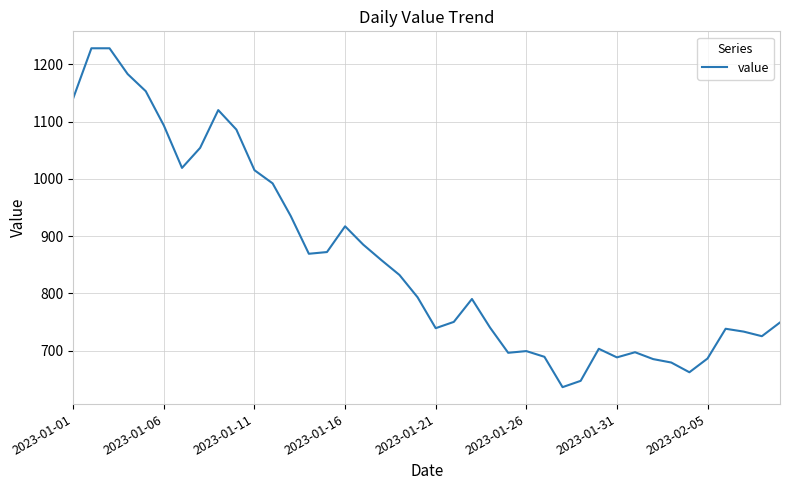

What is the maximum value shown in the chart?

1228